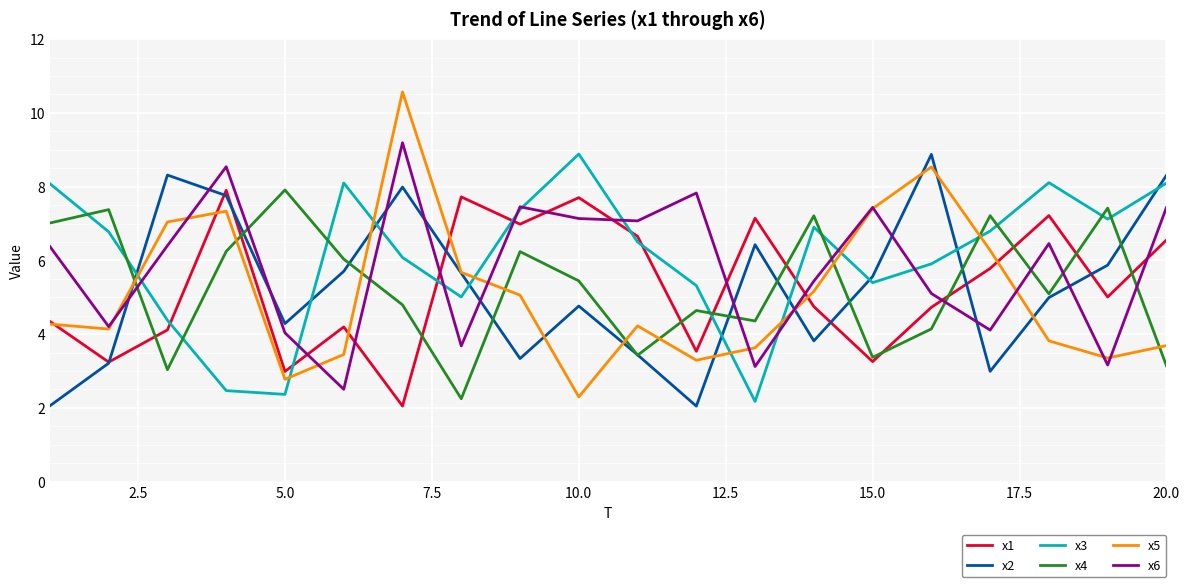

What is the highest value of the x6 series?

9.2